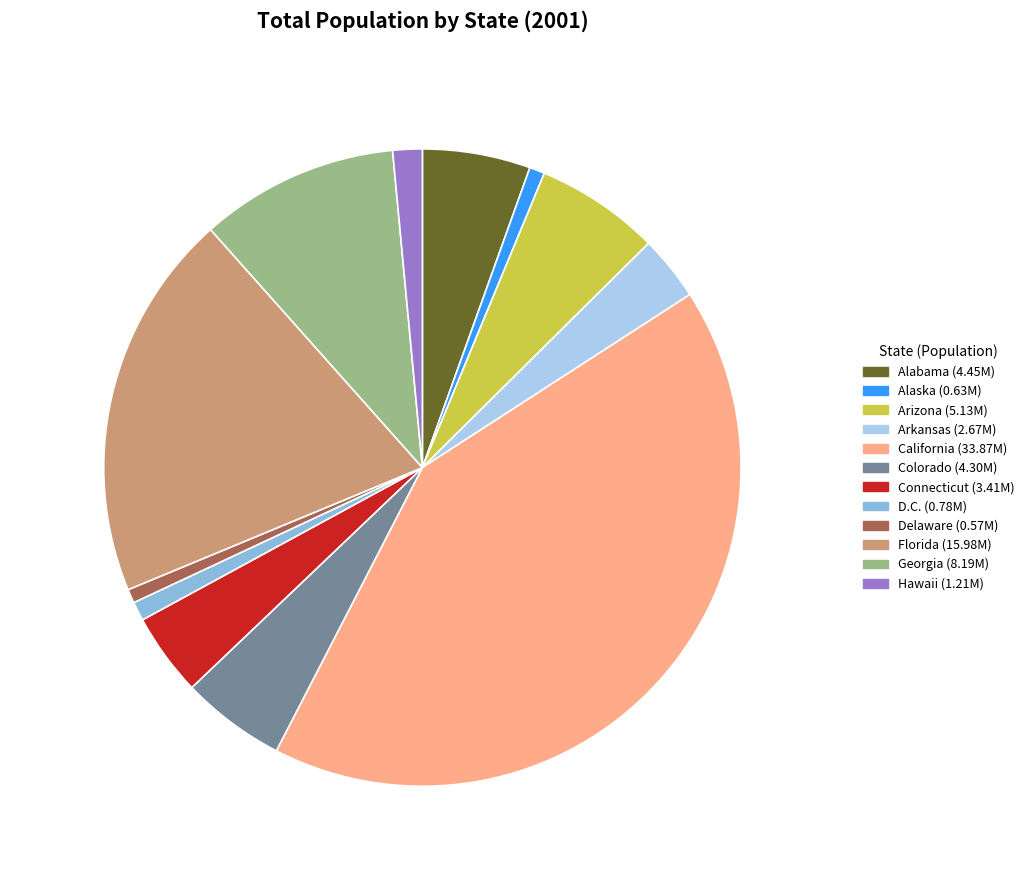

The Alabama slice represents 5% of the pie. True or false?

True